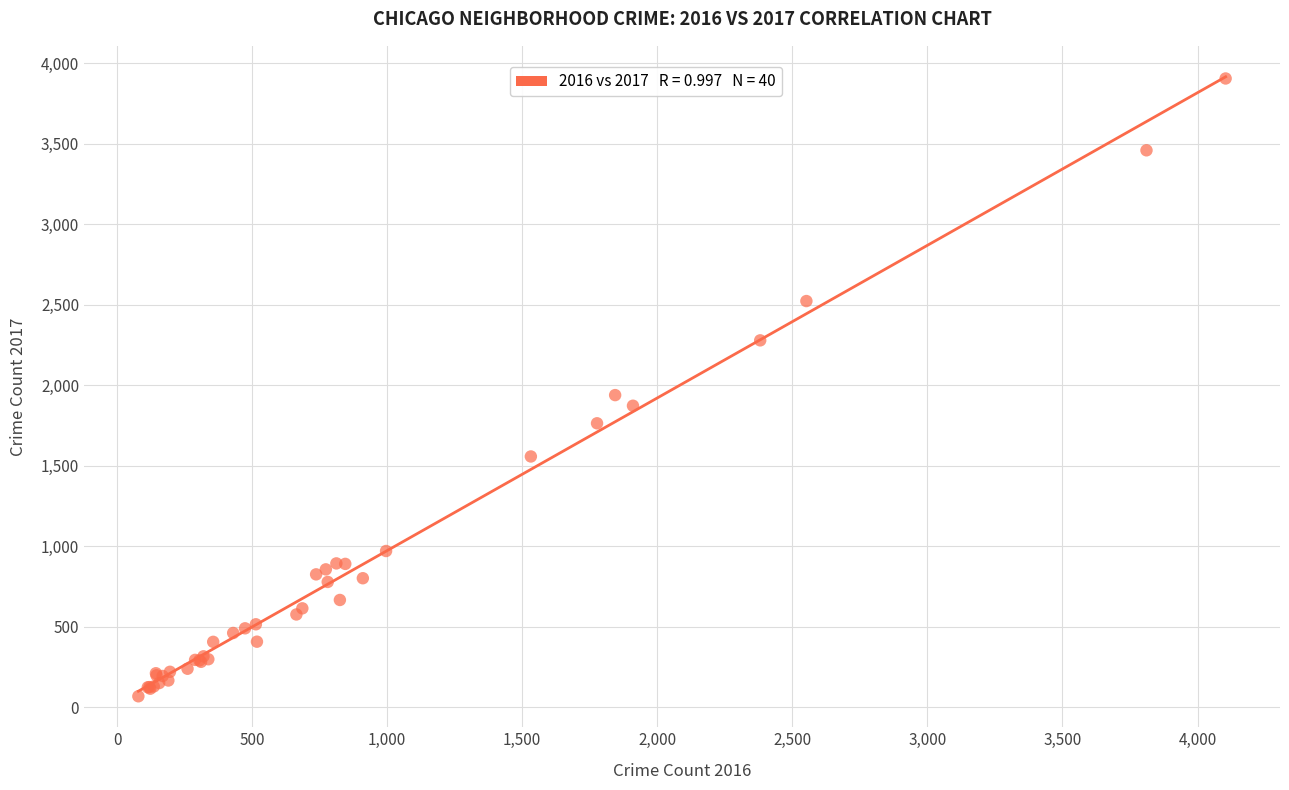

What Y value in the scatter plot is closest to 1986?

1938